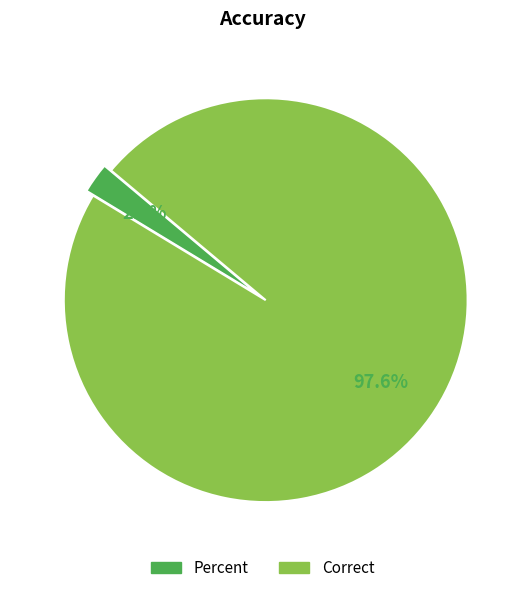

True or false: Percent accounts for 2% of the total.

True